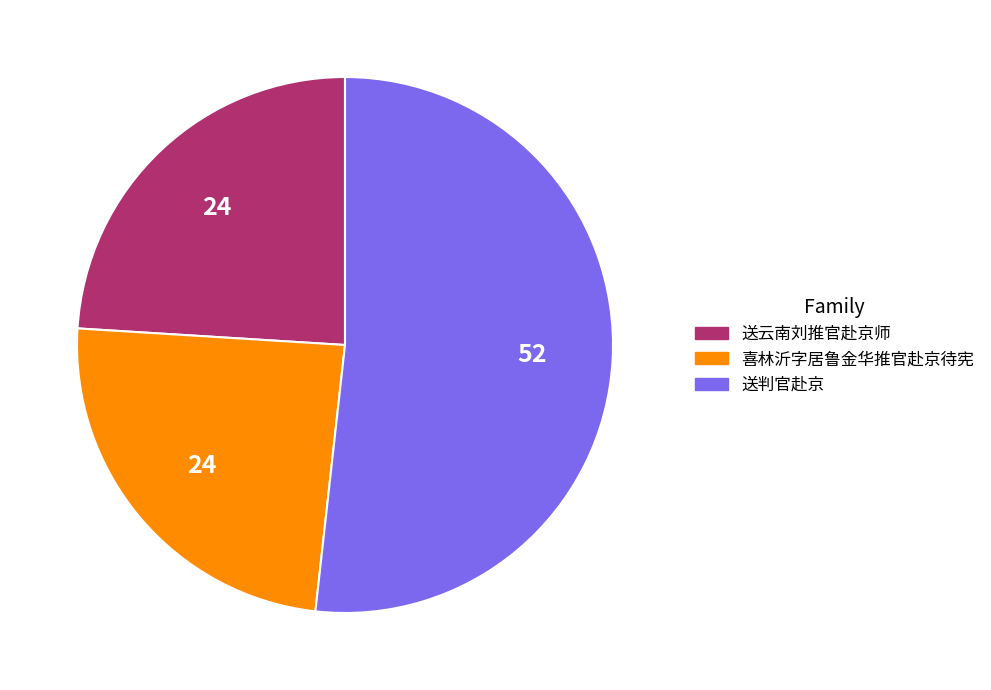

Approximately how many times larger is the value at 喜林沂字居鲁金华推官赴京待宪 compared to 送判官赴京?

0.5